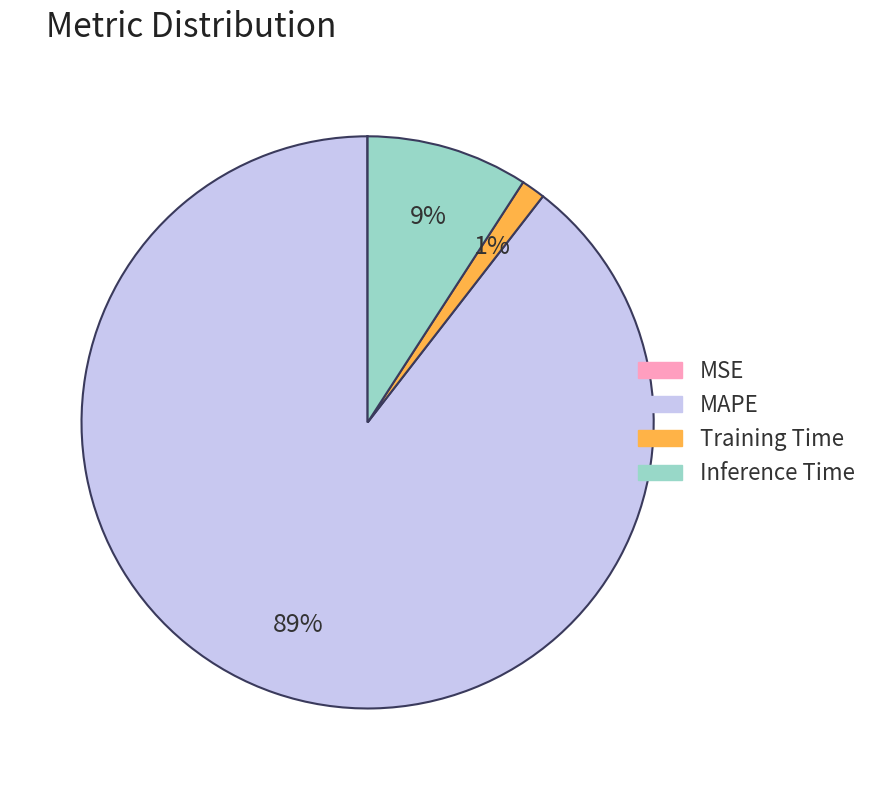

Is the sum of Inference Time and Training Time greater than half?

No